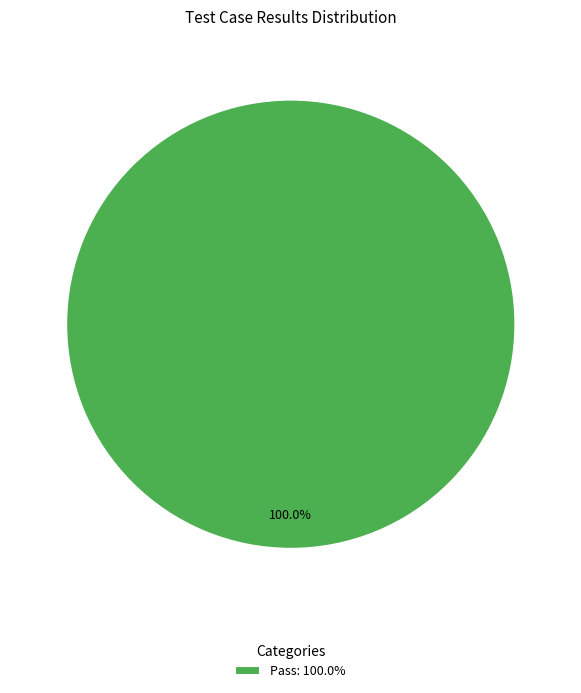

How many segments does this pie chart have?

1